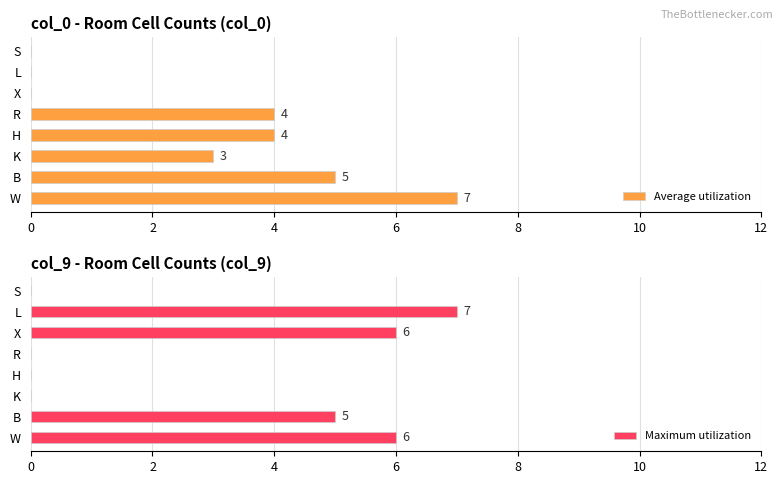

List the series in order of their peak value, lowest first.

Average utilization, Maximum utilization